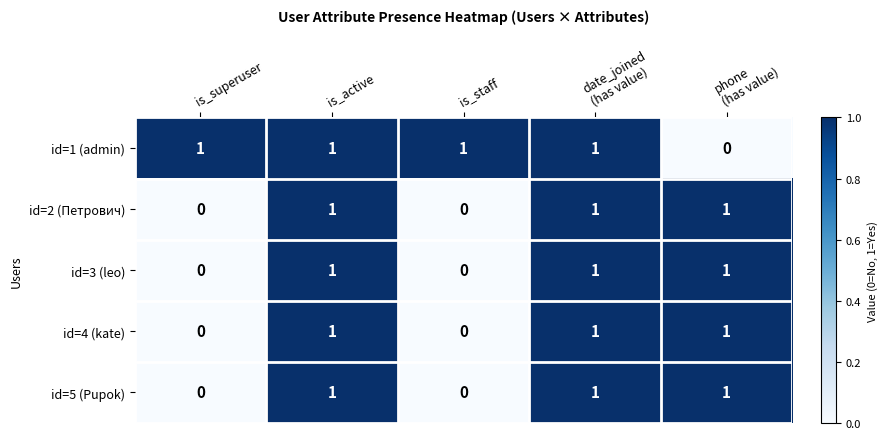

What is the total value across all series at is_active?

5